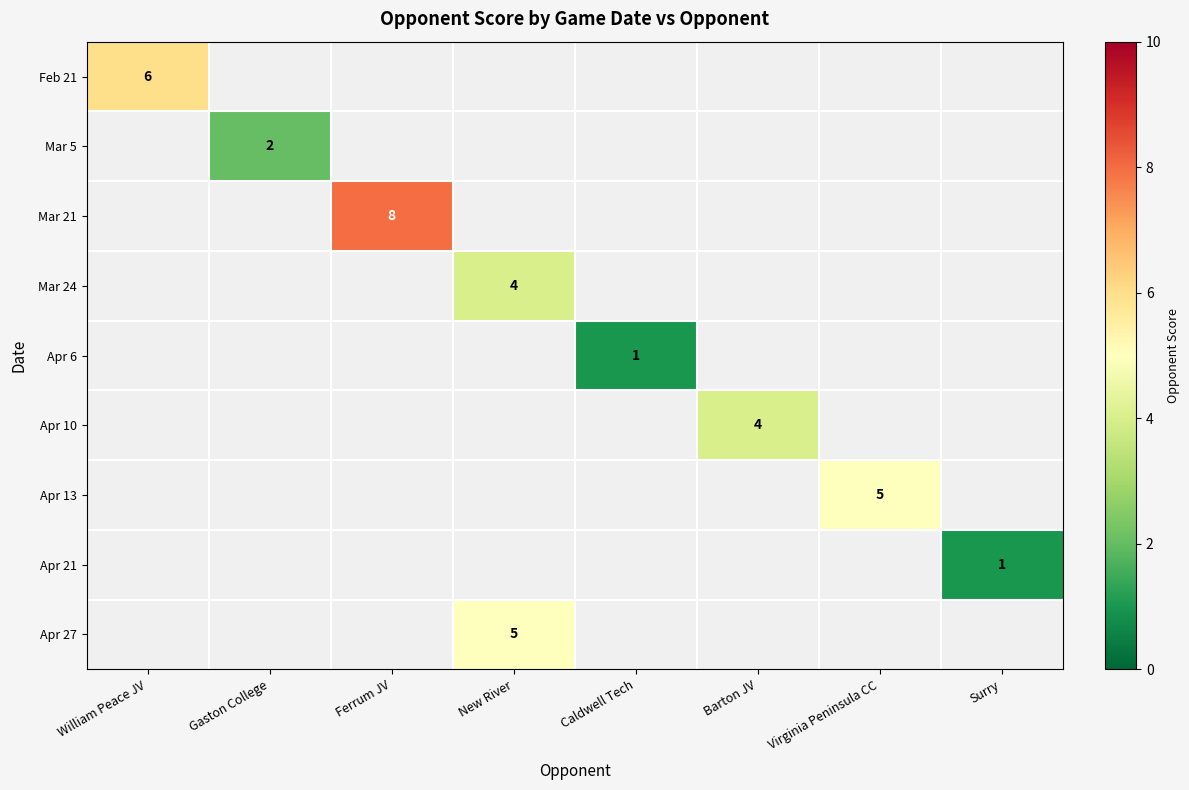

At which label is Feb 21 closest to 6?

William Peace JV